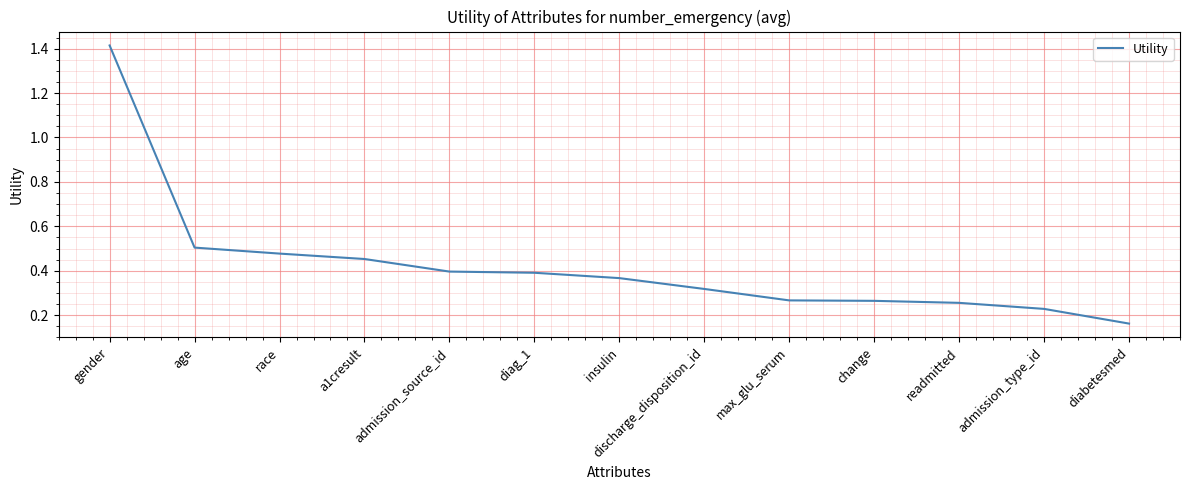

How many values are between 0 and 1?

12